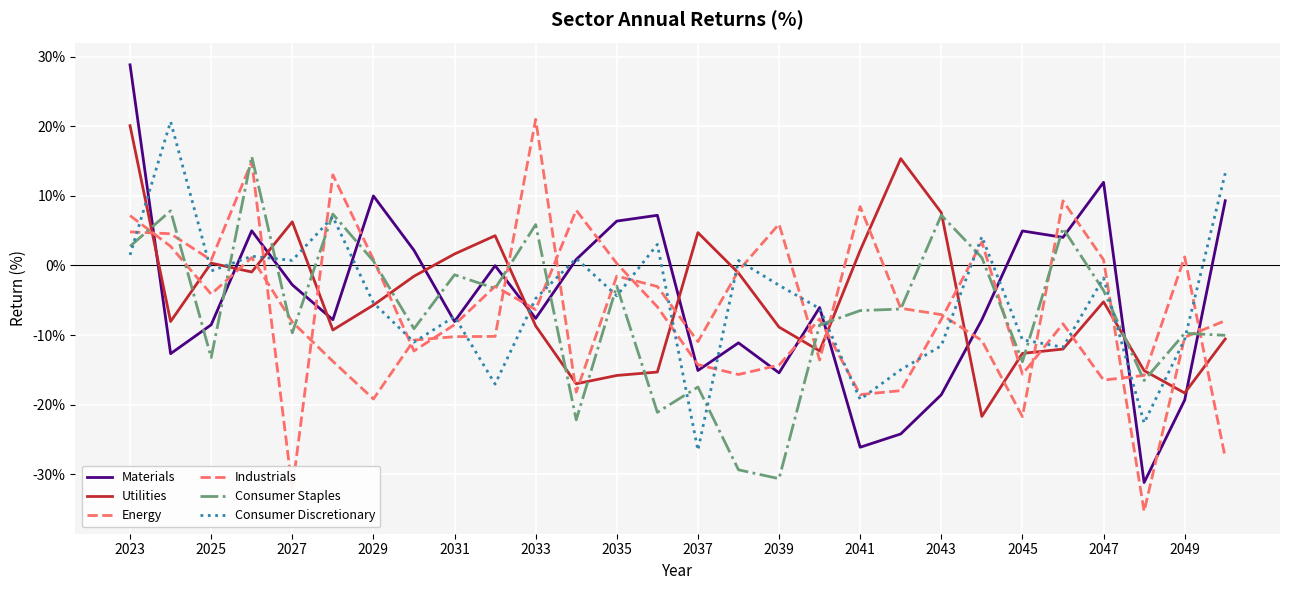

What is the value of the Industrials point at the 5th from the left?

-32.2